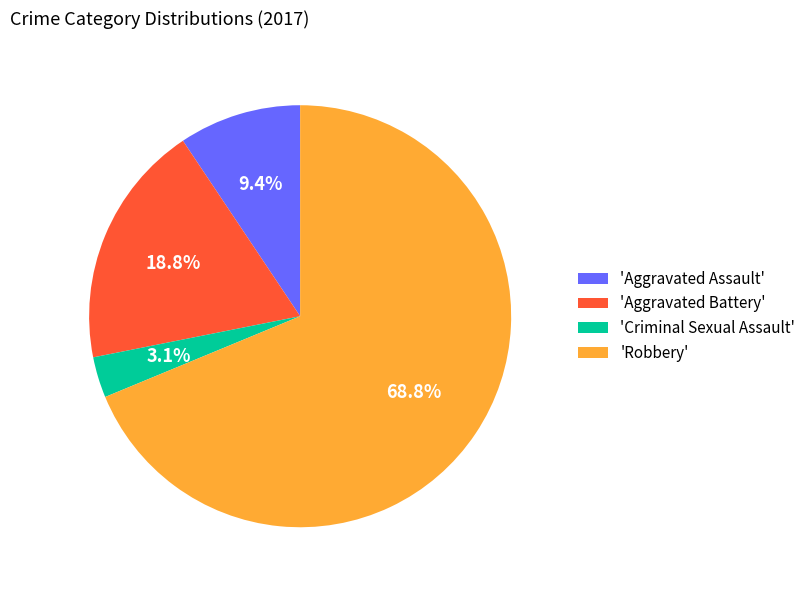

Which slice is the smallest?

'Criminal Sexual Assault'